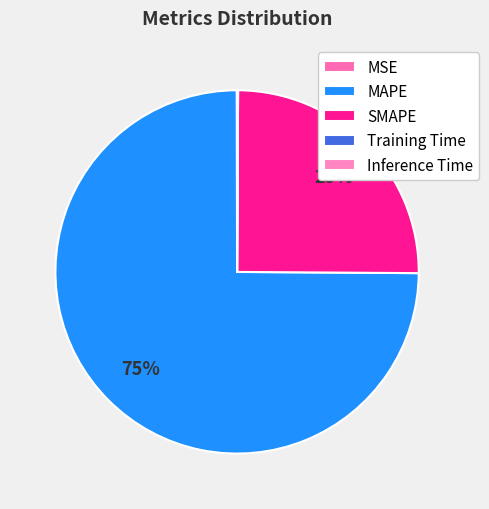

How many slices are in this pie chart?

5